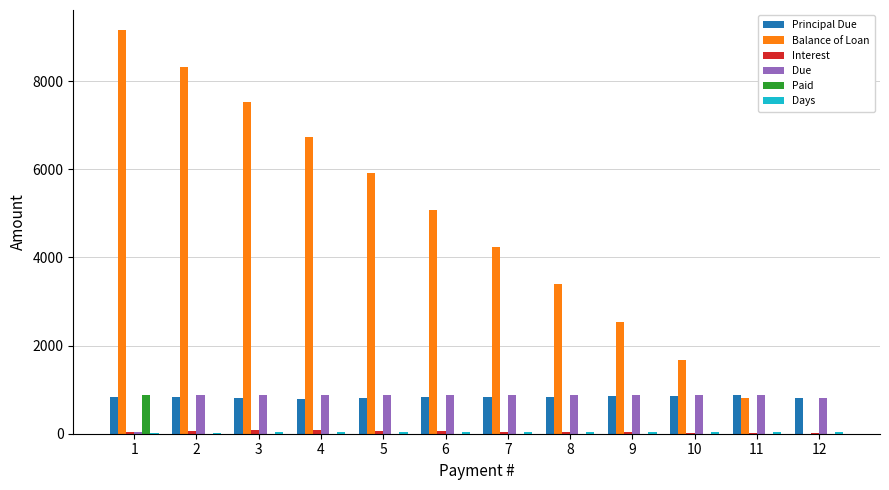

What value does the Due series have at 5?

887.7